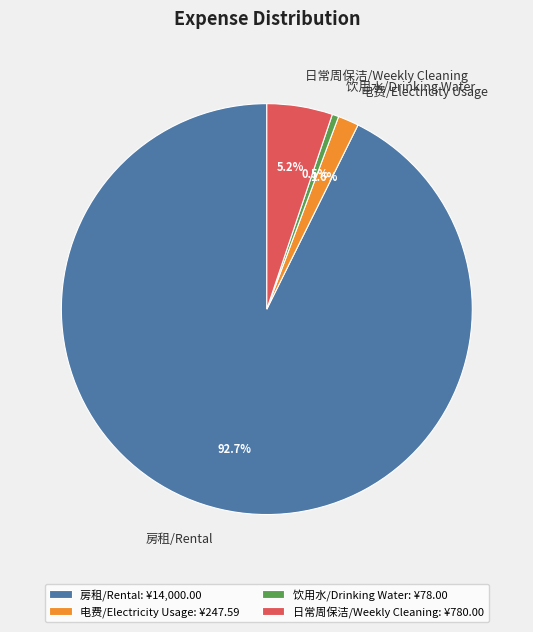

Which has a higher value, 房租/Rental or 电费/Electricity Usage?

房租/Rental